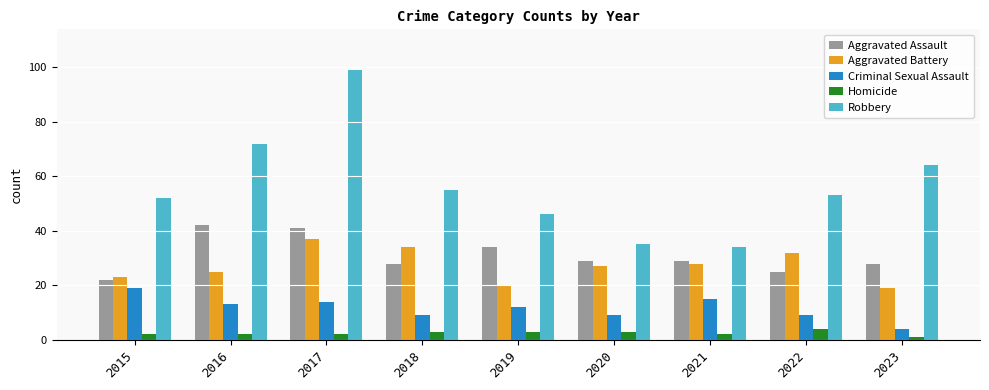

Between 2021 and 2023, which series saw the biggest shift?

Robbery